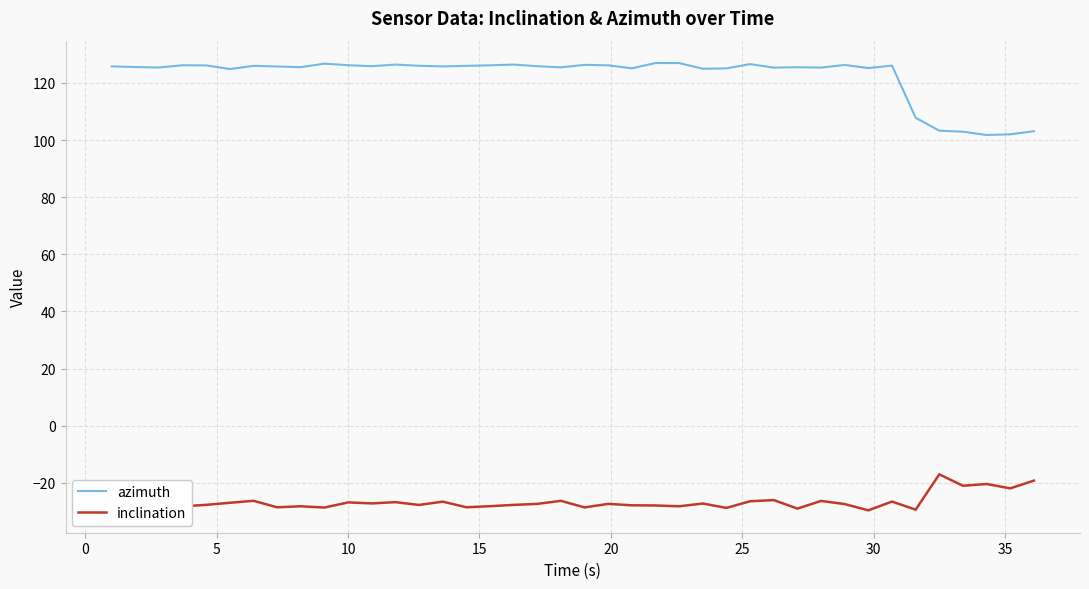

True or false: azimuth and inclination intersect in this chart.

False